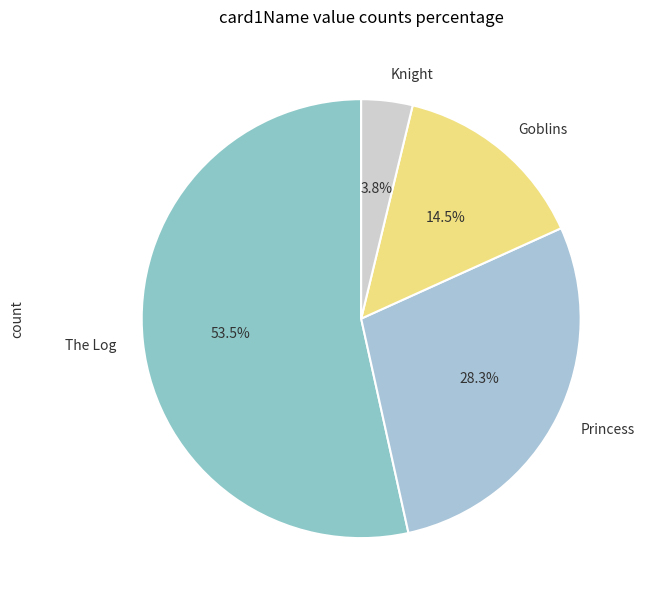

What is the largest slice in the pie chart?

The Log